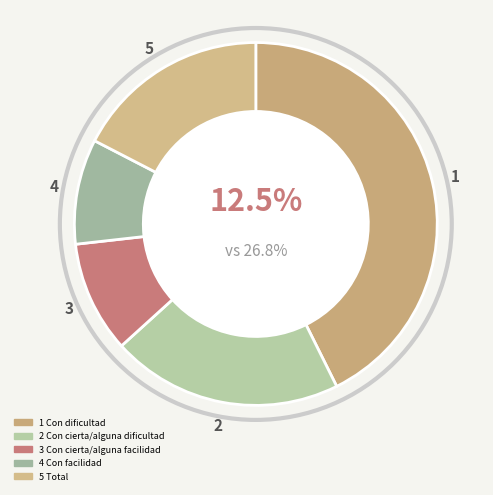

Rank the categories by value from lowest to highest.

Con facilidad, Con cierta/alguna facilidad, Total, Con cierta/alguna dificultad, Con dificultad